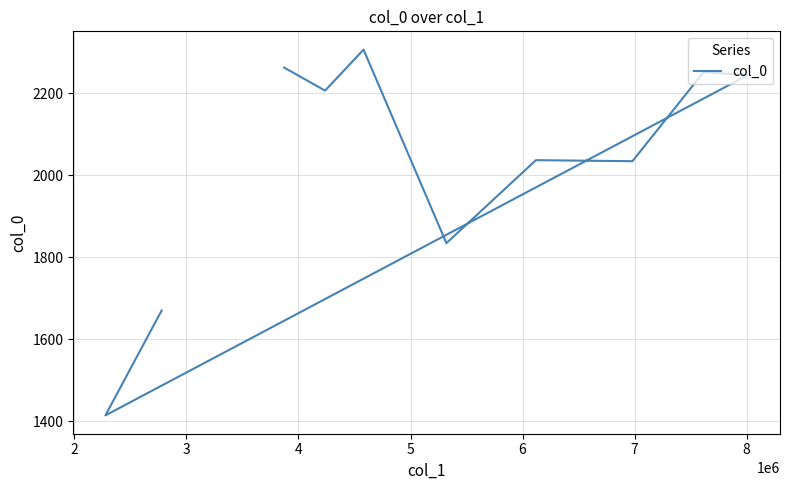

What is the minimum value shown in the chart?

1414.0